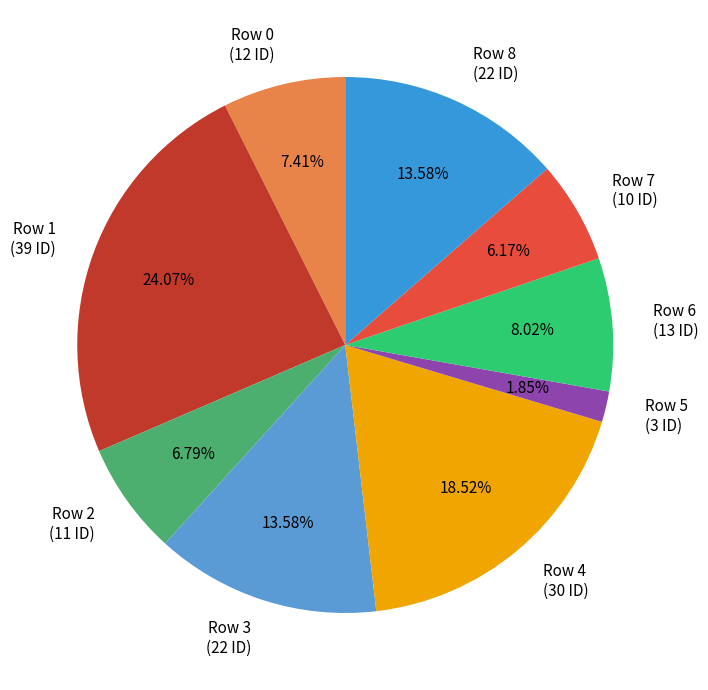

To the nearest percent, what is the combined percentage of Row 5 and Row 8?

15%